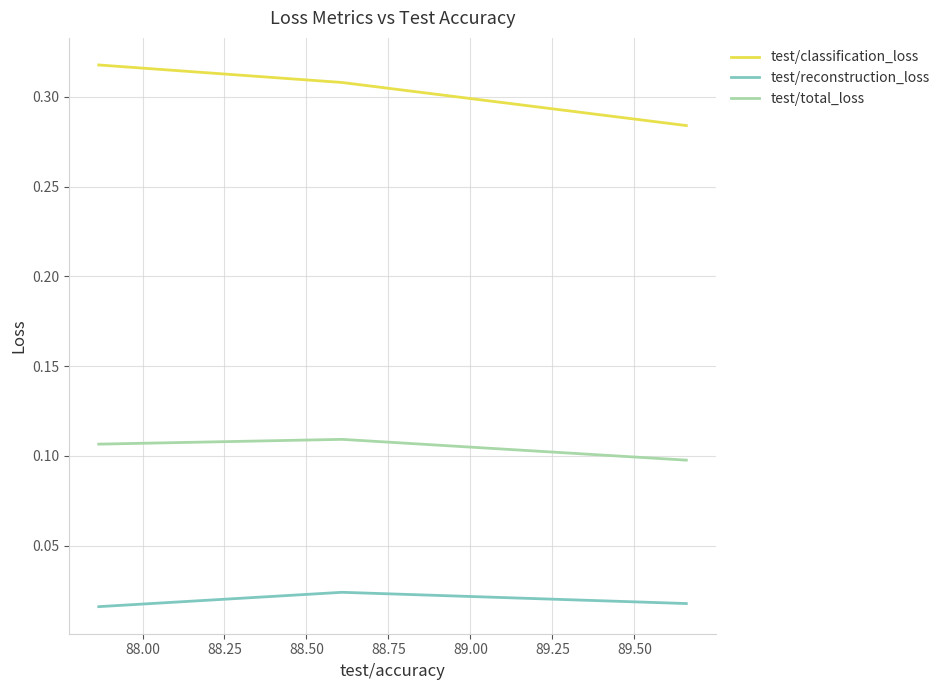

At how many categories does at least one series exceed 0?

3